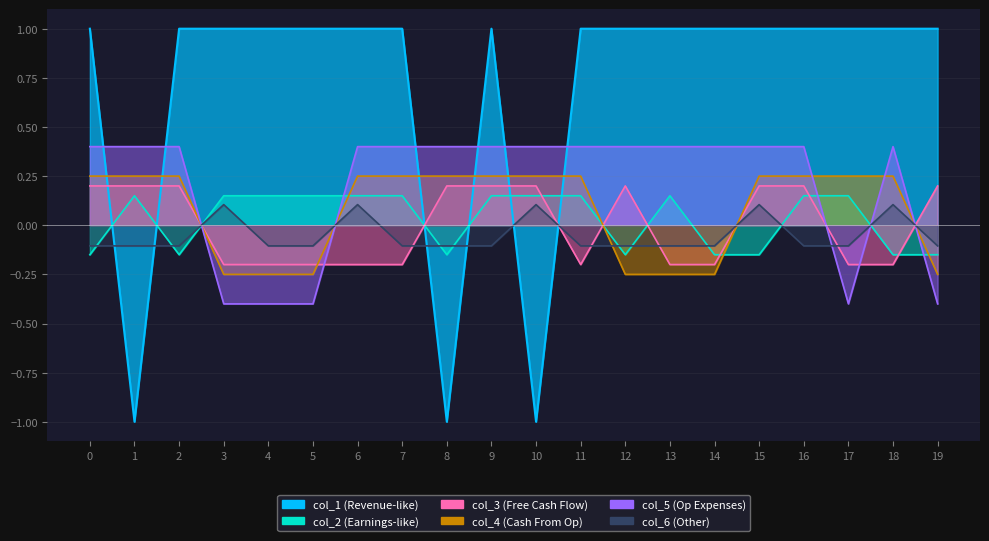

How many times do col_3 and col_2 cross each other?

8